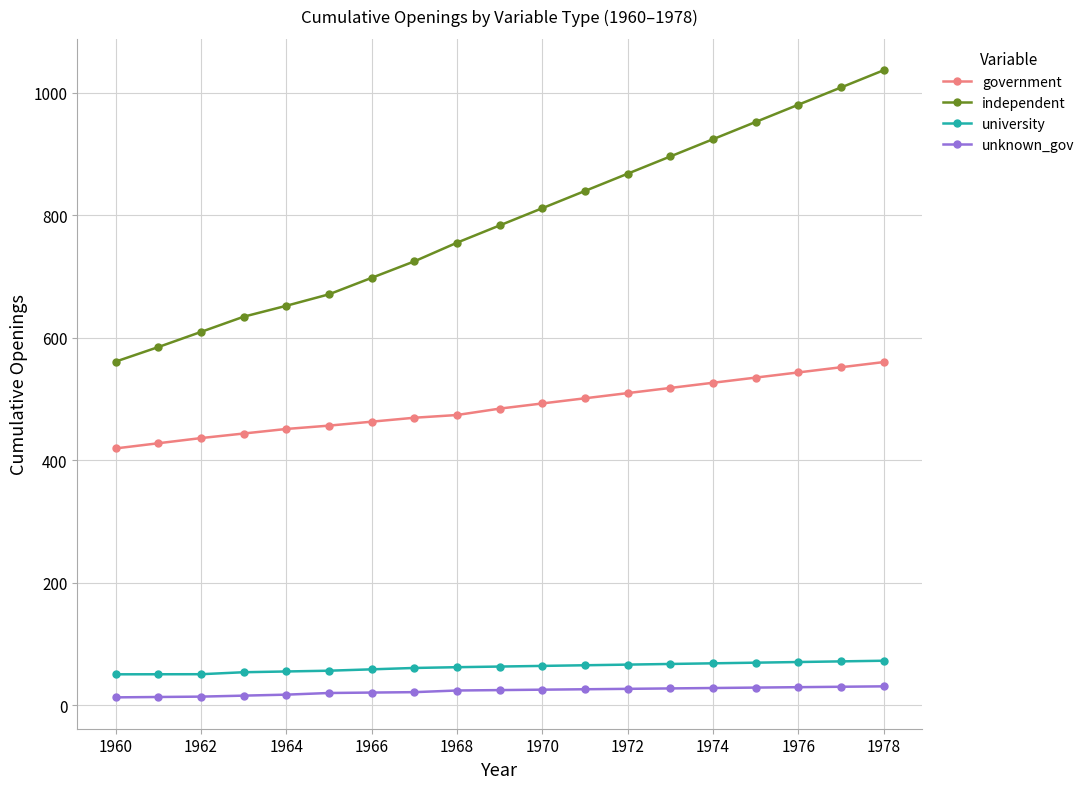

True or false: independent has more than 2 points higher than both neighbors.

False